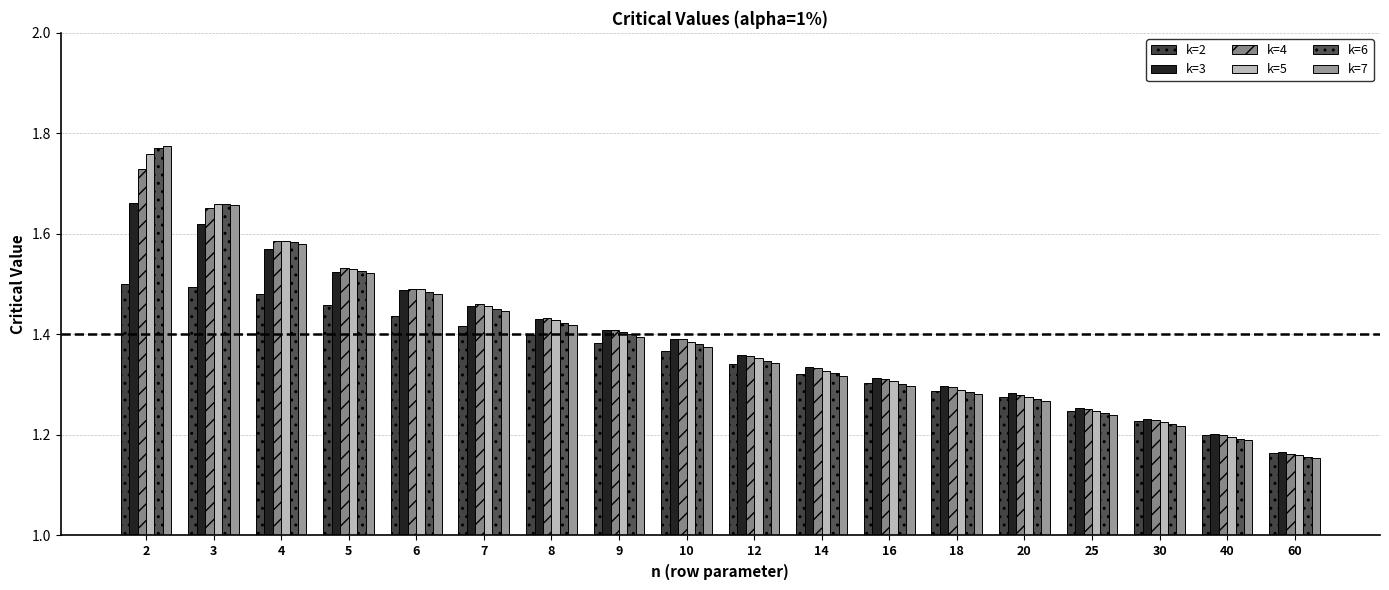

At which category does the chart reach its peak across all series?

2